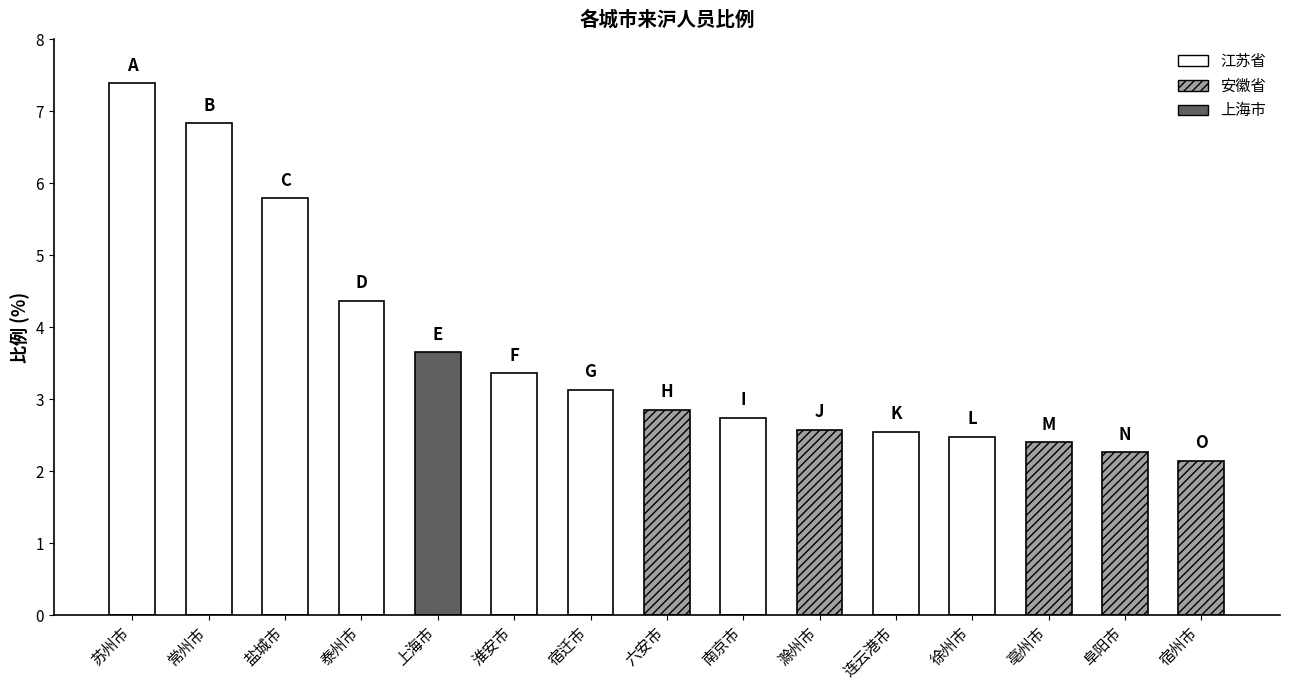

What is the change in value from 盐城市 to 上海市?

-2.1